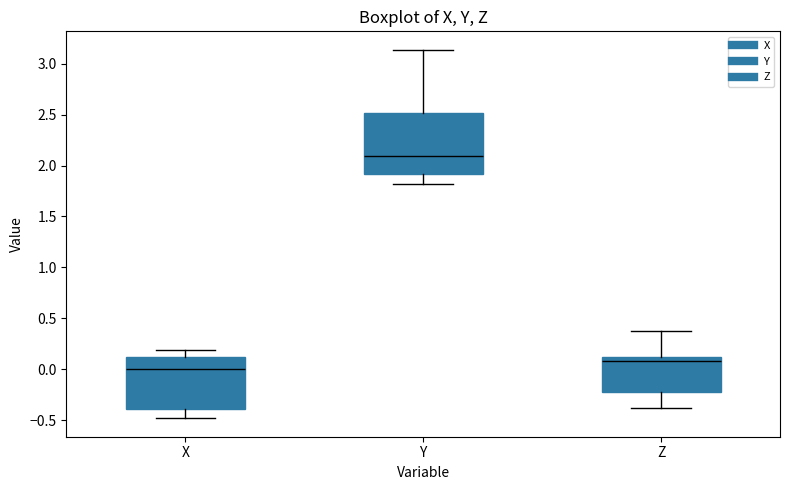

Reading left to right, transcribe this box plot: for each box, give where its median line is, the range the box spans, and where its two whiskers end, as read against the y-axis. The values are not printed on the chart, so give them approximately, as read against the axis.

X: median 0.00, box -0.40 to 0.10, whiskers -0.50 to 0.20
Y: median 2.10, box 1.90 to 2.50, whiskers 1.80 to 3.15
Z: median 0.10 (just below the box's upper edge), box -0.20 to 0.10, whiskers -0.40 to 0.40